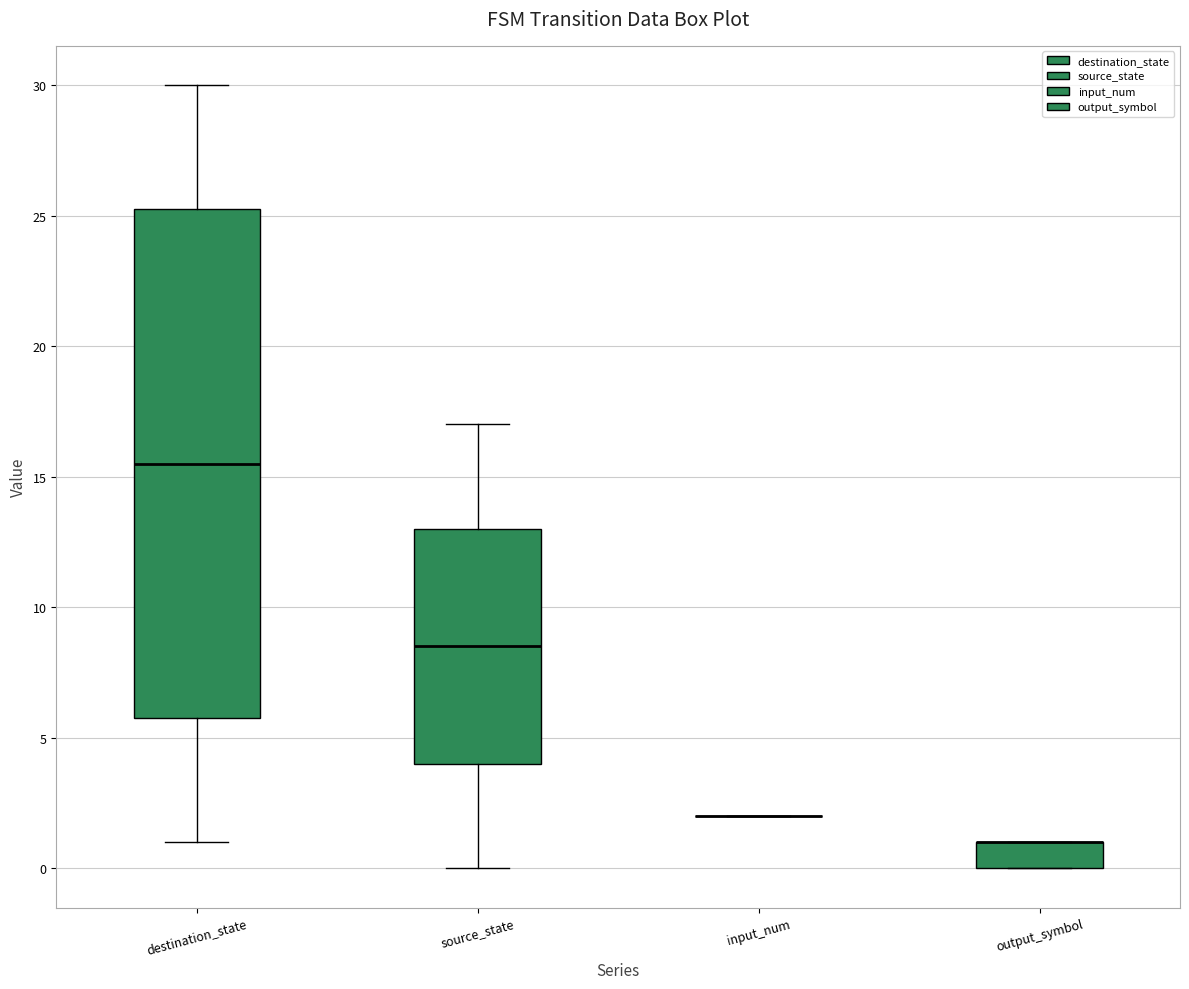

Which box is the tallest, from its lower edge to its upper edge?

destination_state